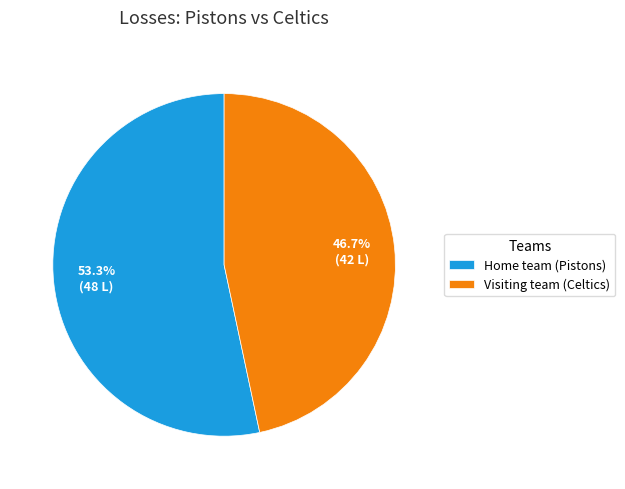

Is the sum of Visiting team (Celtics) and Home team (Pistons) greater than half?

Yes